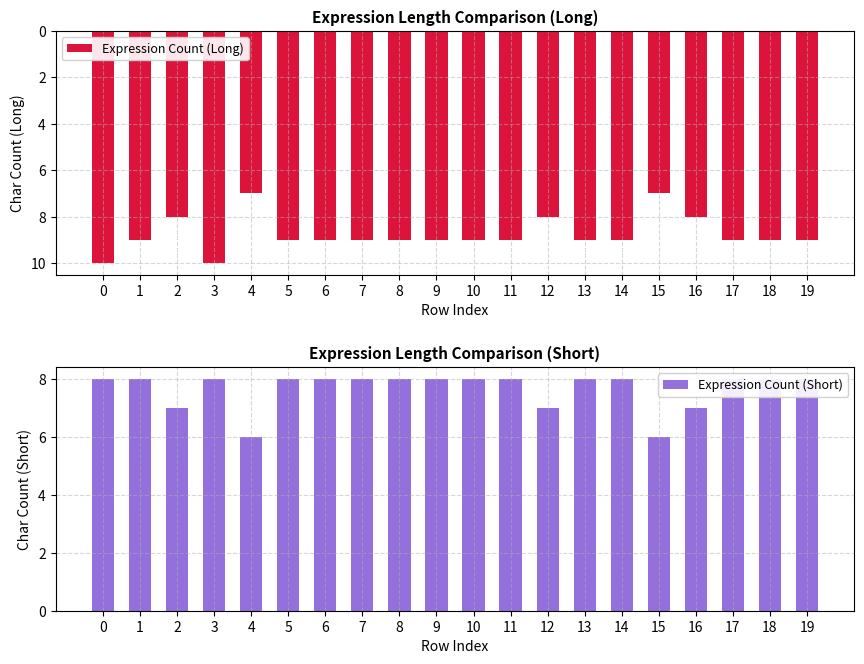

What is the highest value of the Expression Count (Short) series?

8